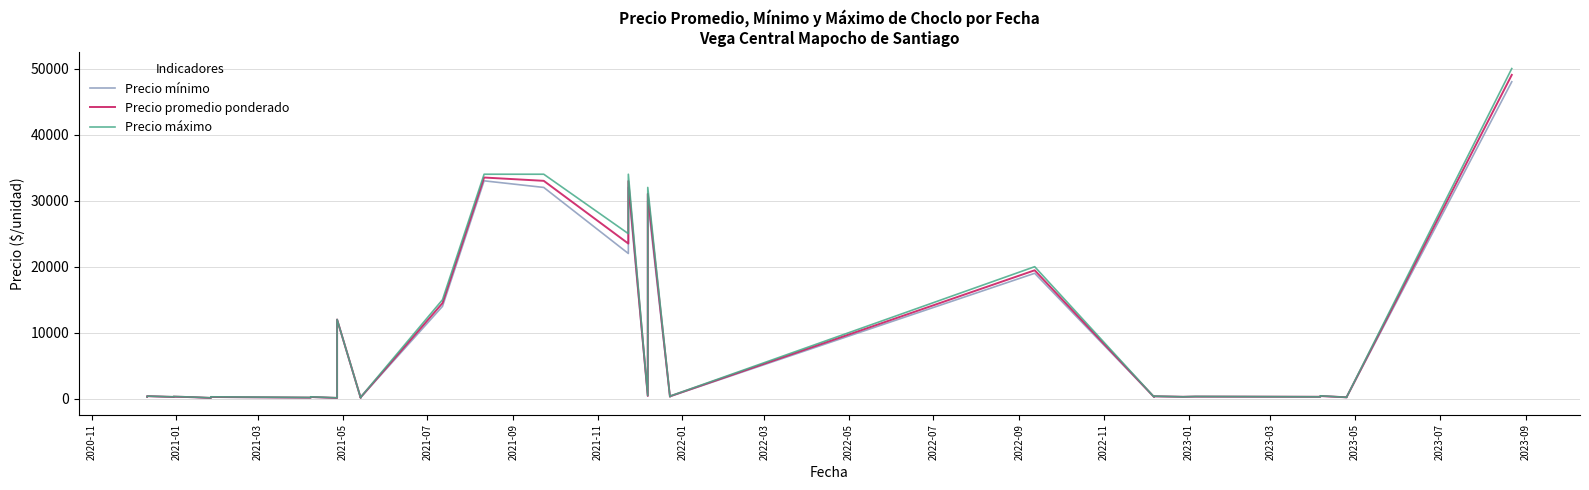

Rank the series at 2021-05 from highest to lowest value.

Precio máximo, Precio promedio ponderado, Precio mínimo